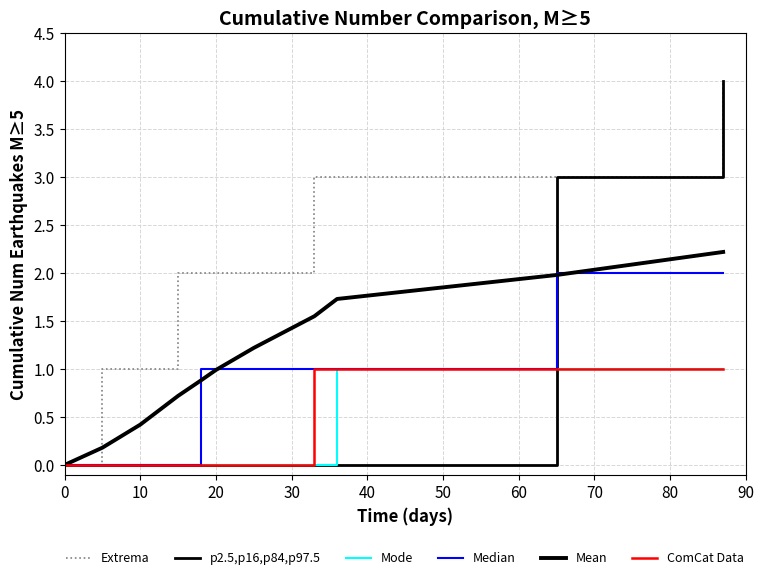

At how many categories does at least one series exceed 1?

8